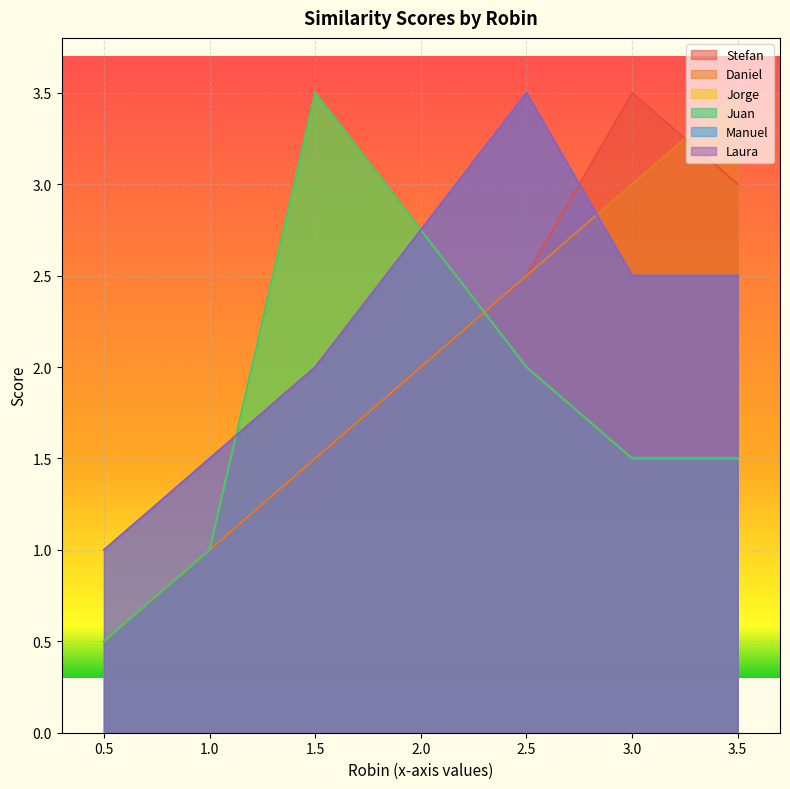

Rank the series at 2.5 from highest to lowest value.

Manuel, Laura, Stefan, Daniel, Jorge, Juan